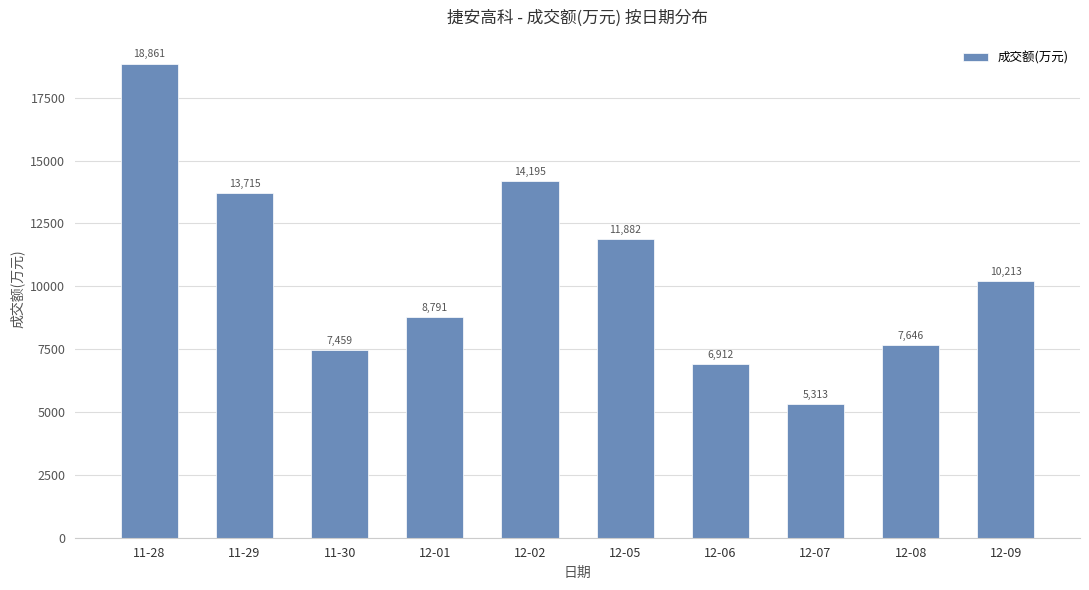

Count the number of categories in the chart.

10